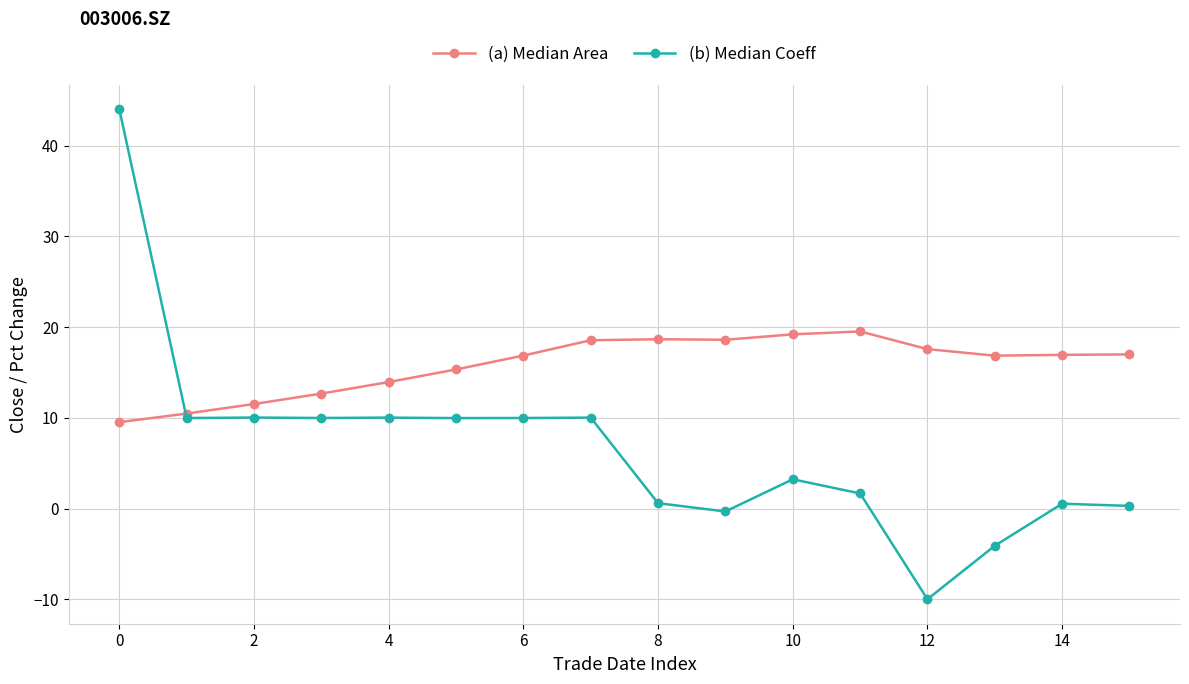

How many intersections are there between (b) Median Coeff and (a) Median Area?

1